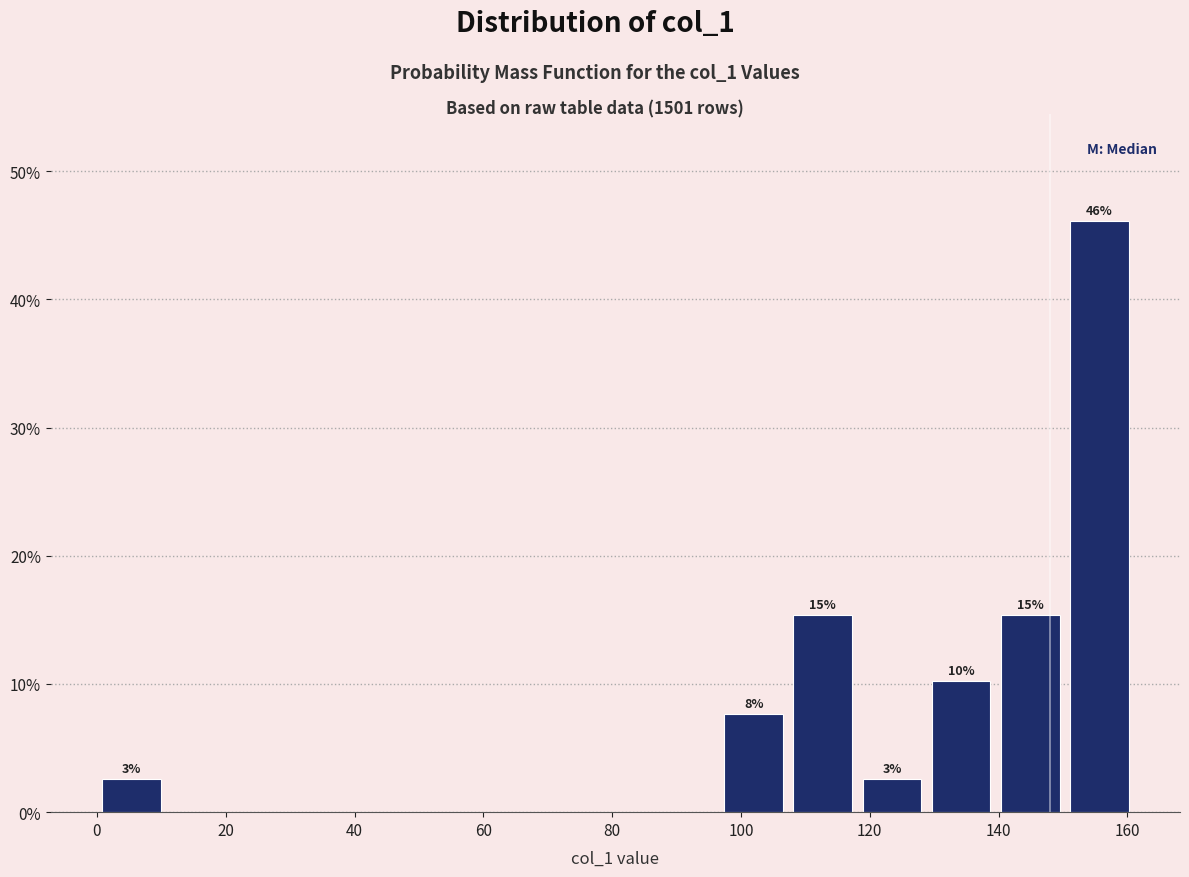

Over which range of the x-axis is the bar tallest?

150 to 162